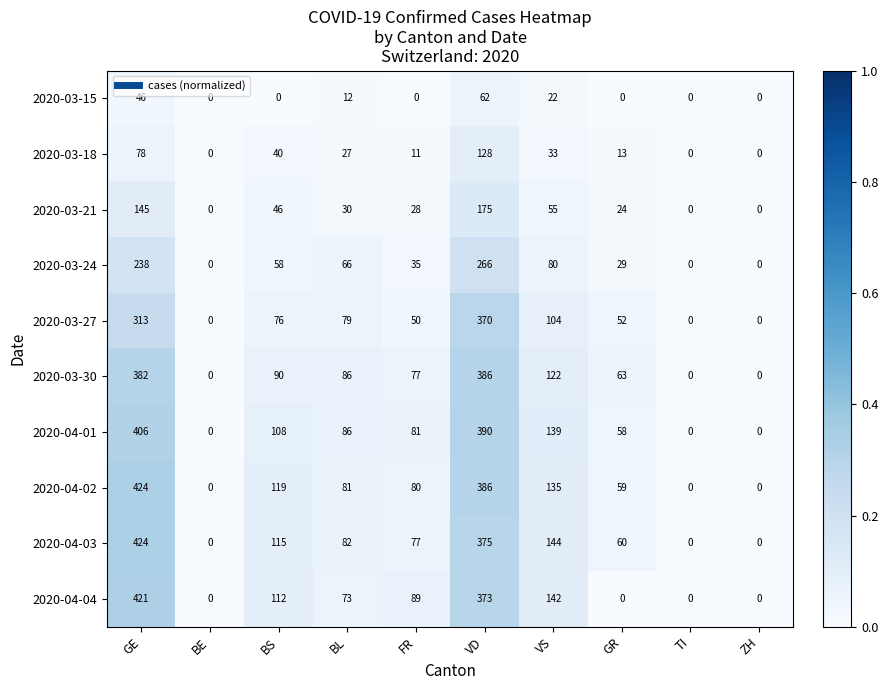

Is it true that 2020-04-03 equals 375 at VD?

True